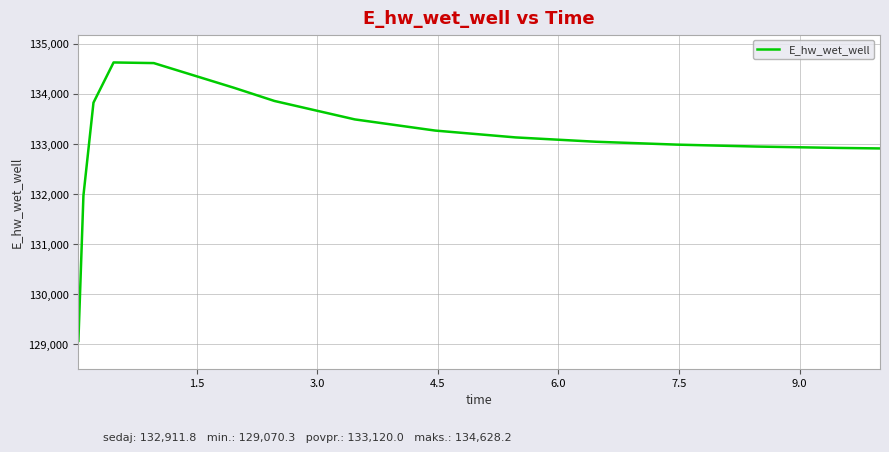

What is the difference between the maximum and minimum values?

5557.8